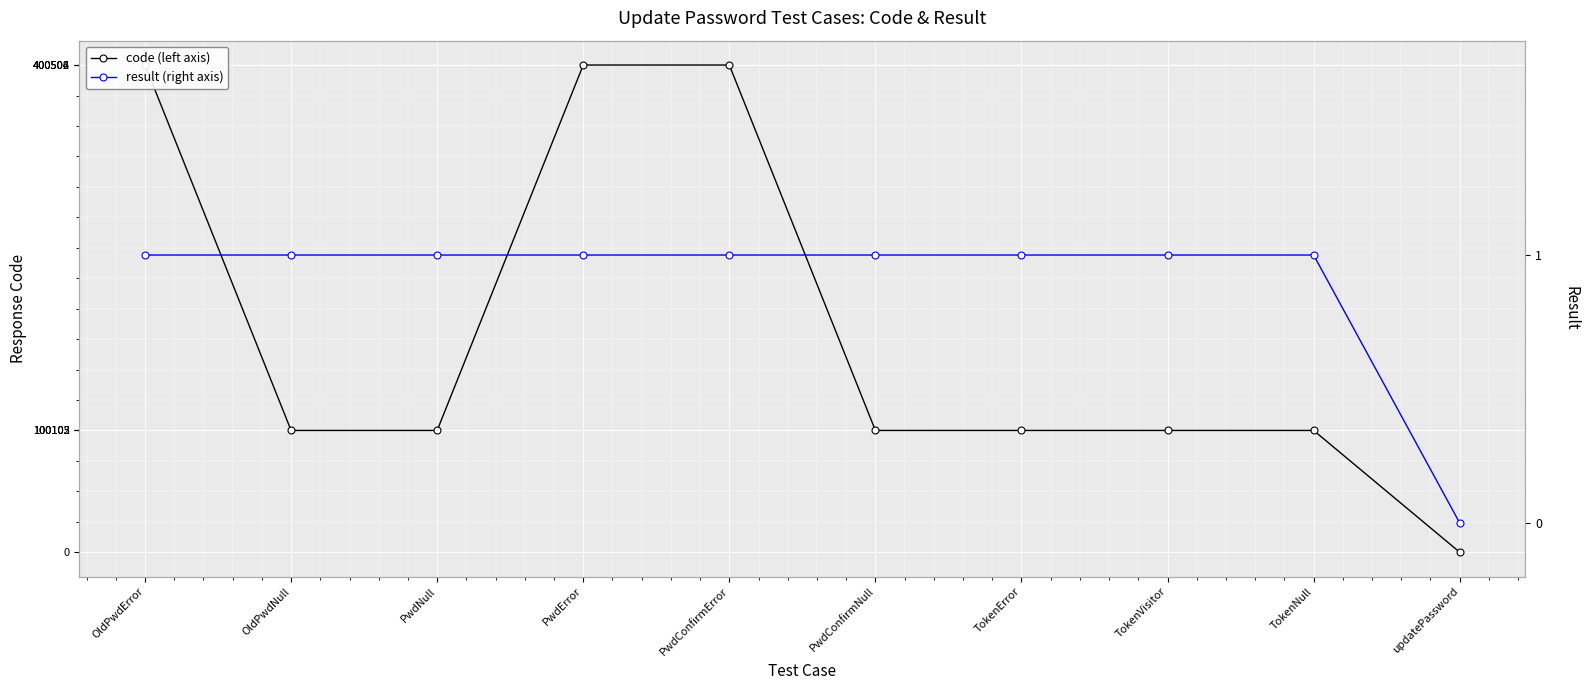

Between OldPwdNull and OldPwdError, which is larger?

OldPwdError